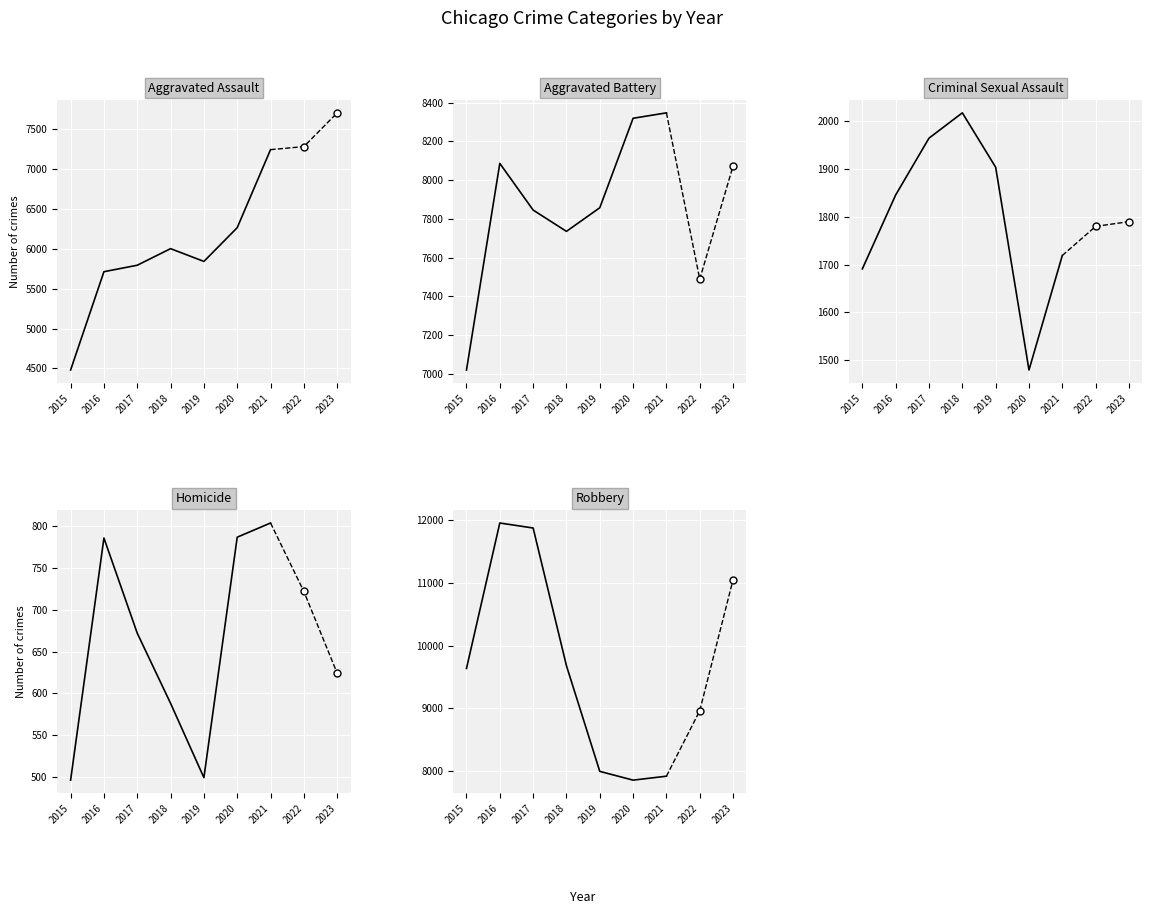

True or false: Robbery has a value of 5699 at 2016.

False